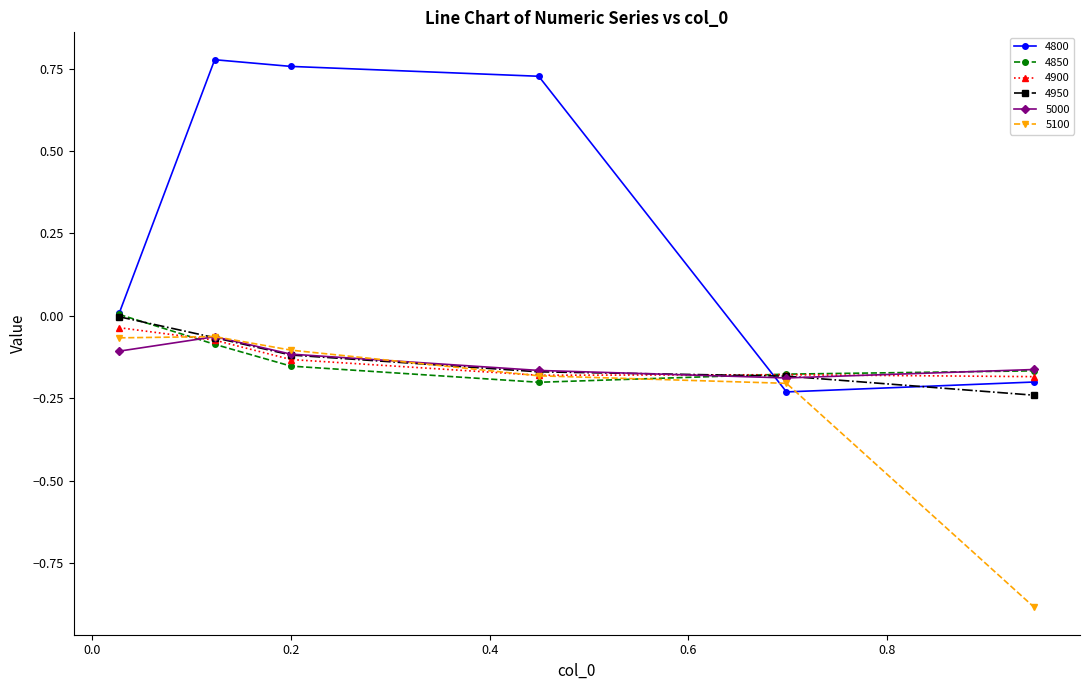

Which series has the largest range (max minus min)?

4800